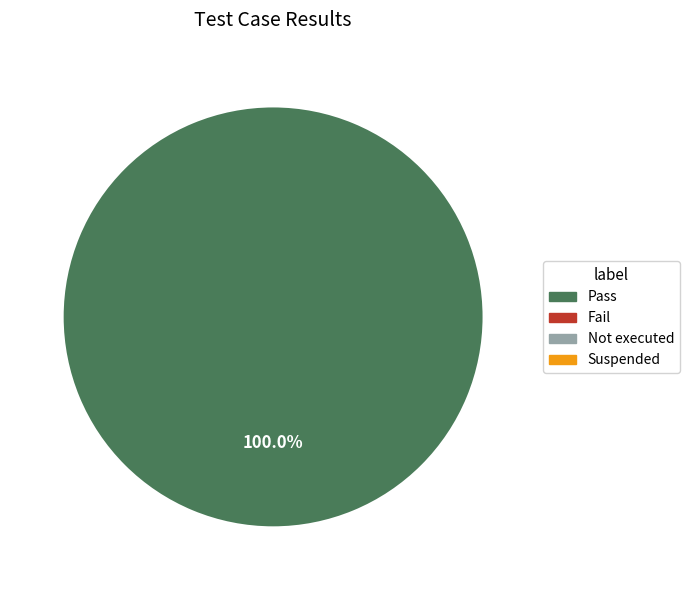

Count the number of slices in the pie.

1